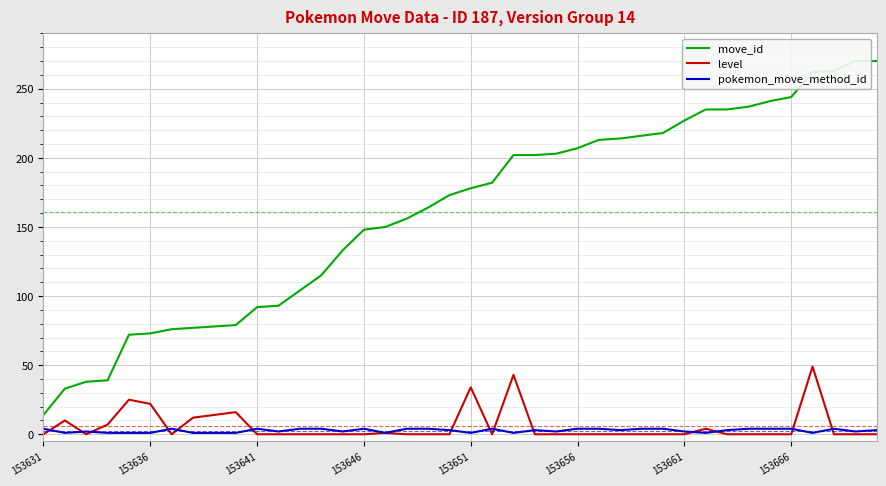

Count the number of data series in this chart.

3